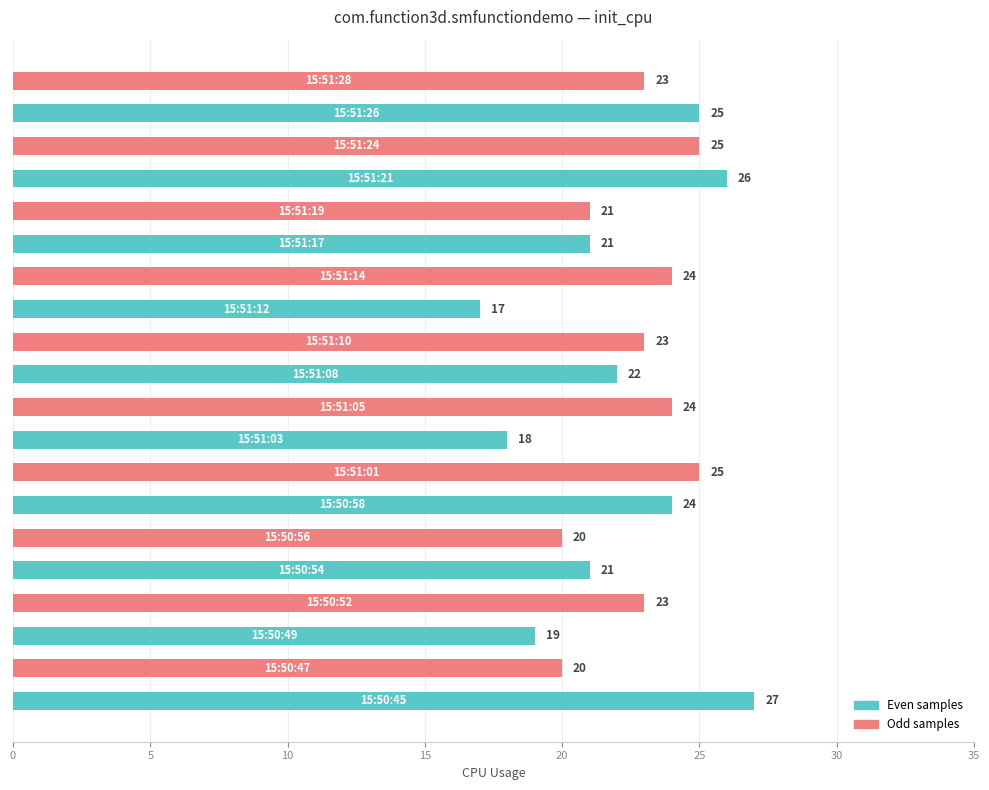

How many data points are less than 23?

9